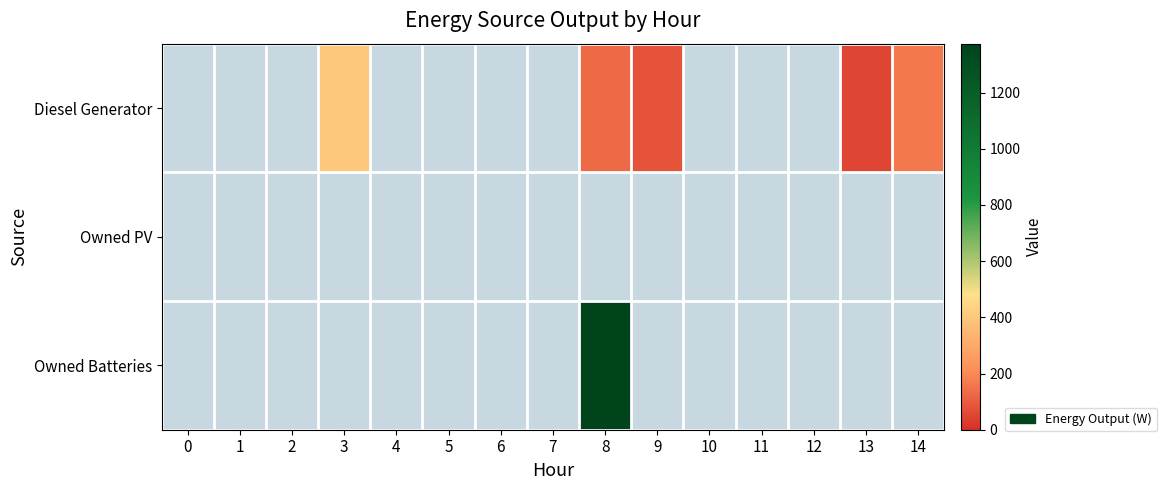

What is the greatest value displayed?

1374